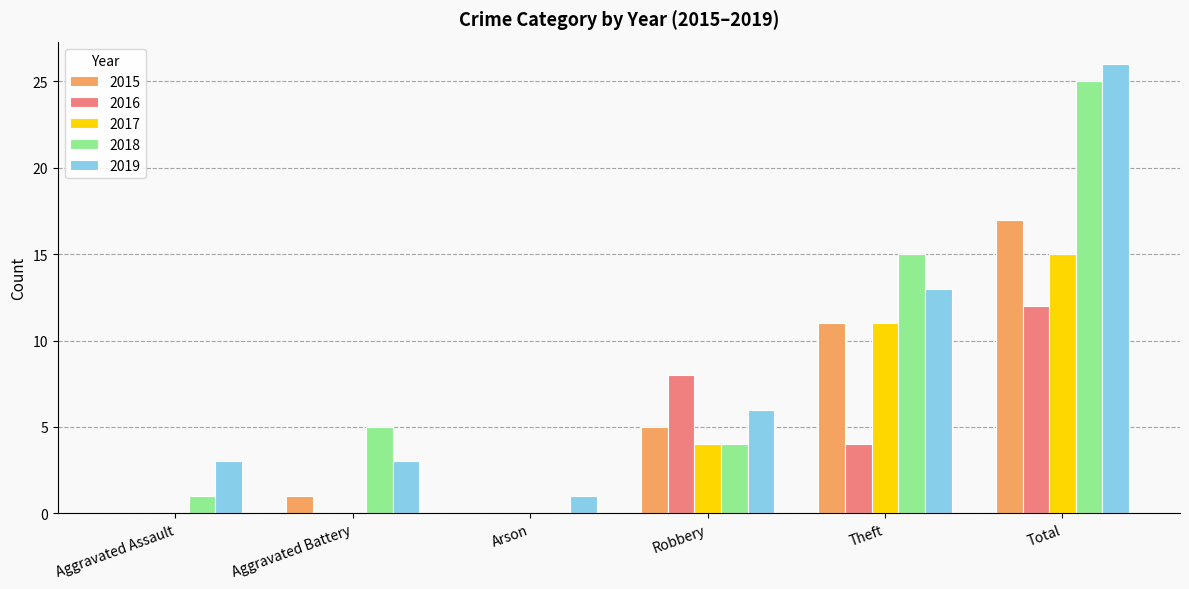

Is it true that 2019 equals 2 at Aggravated Battery?

False